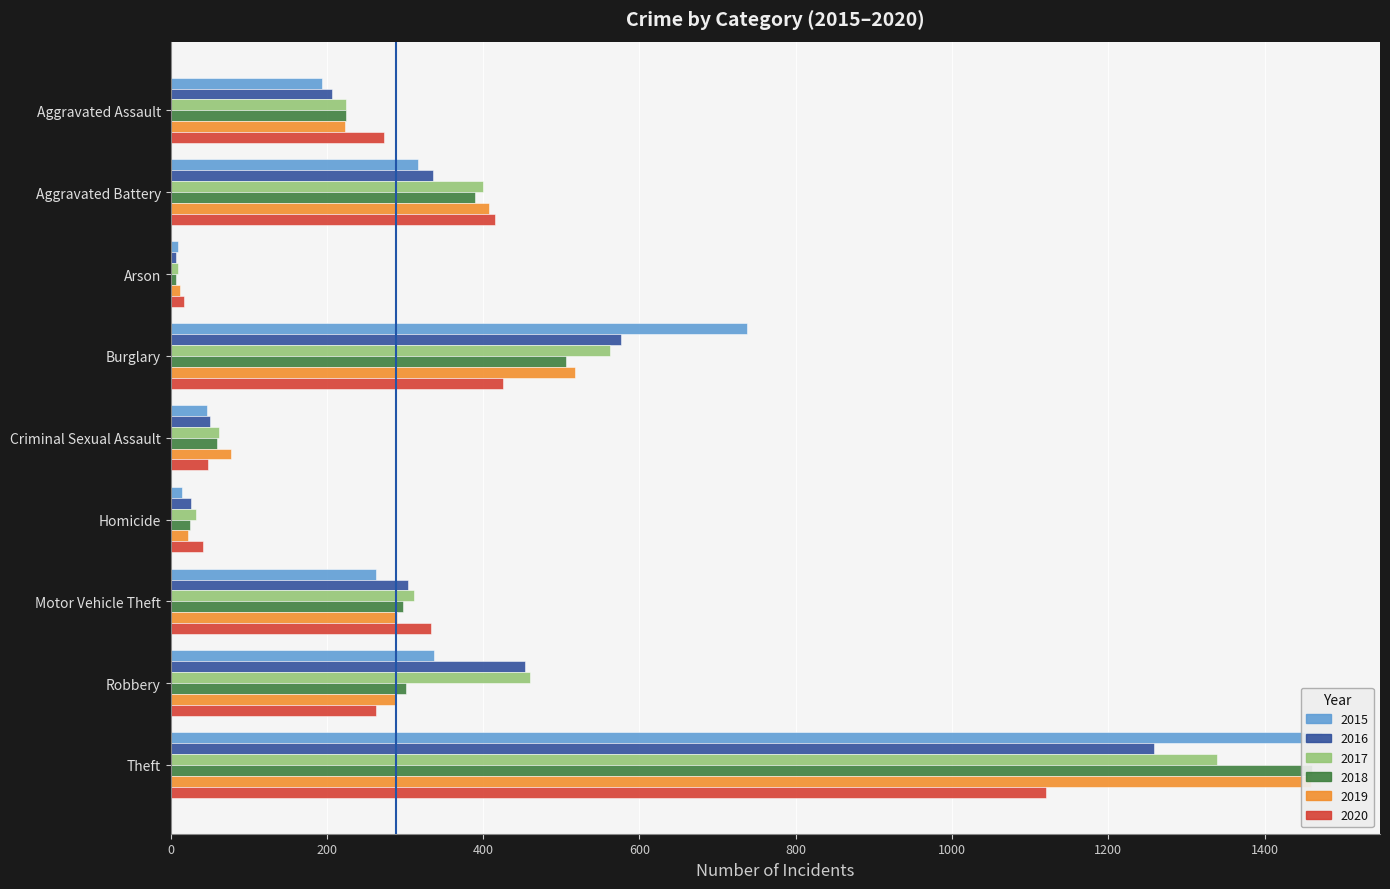

How many values in the 2015 series exceed 263?

4